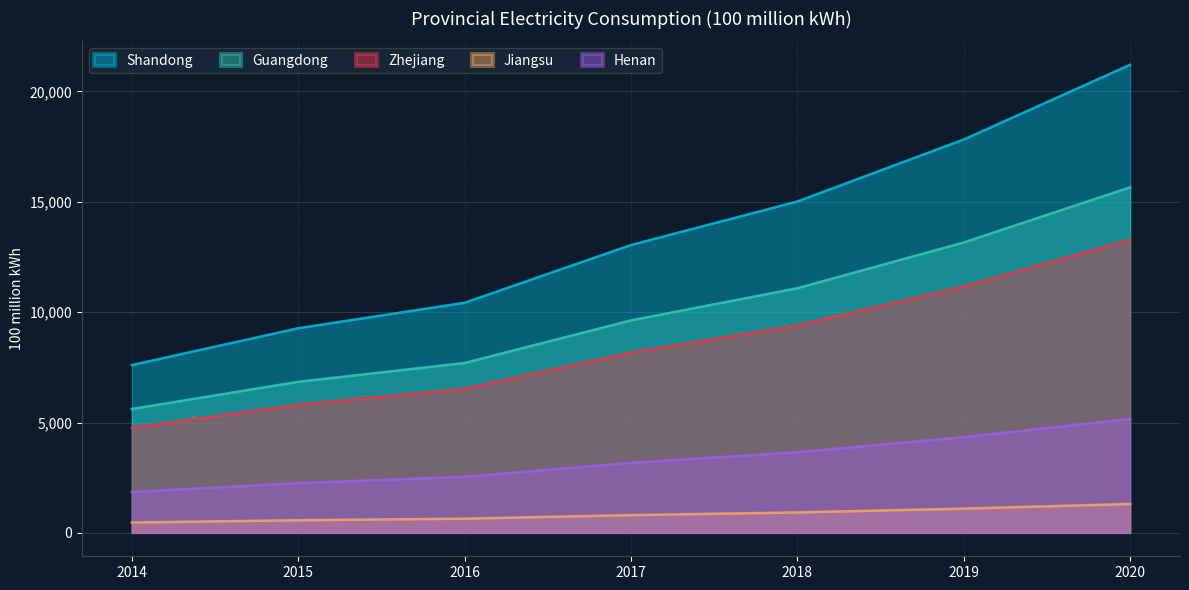

Where is Shandong nearest to the value 14405?

2018